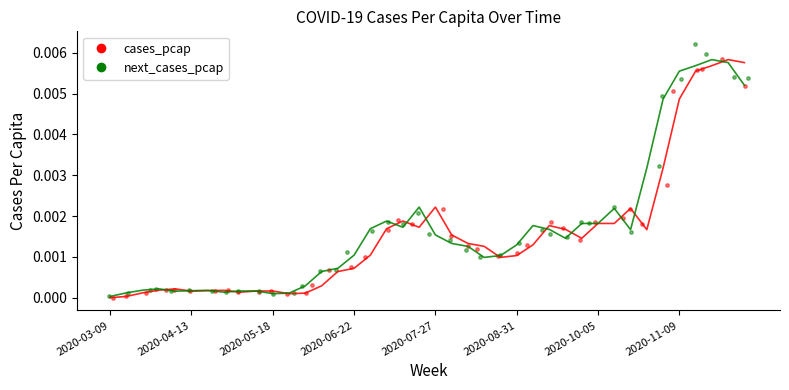

Which series has the largest Y range (max minus min)?

next_cases_pcap